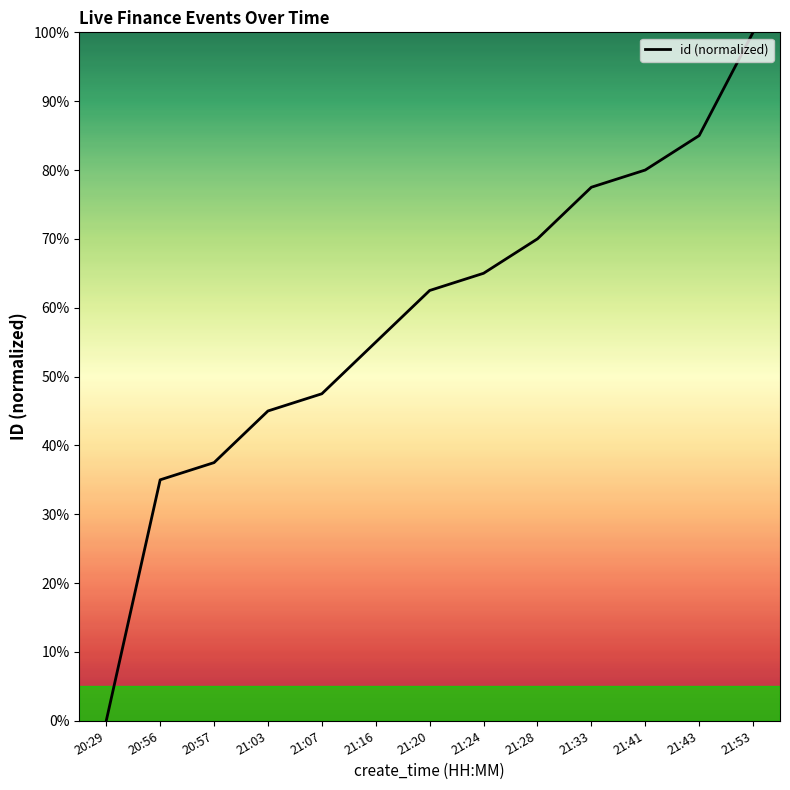

At which category does the chart reach its peak across all series?

21:53